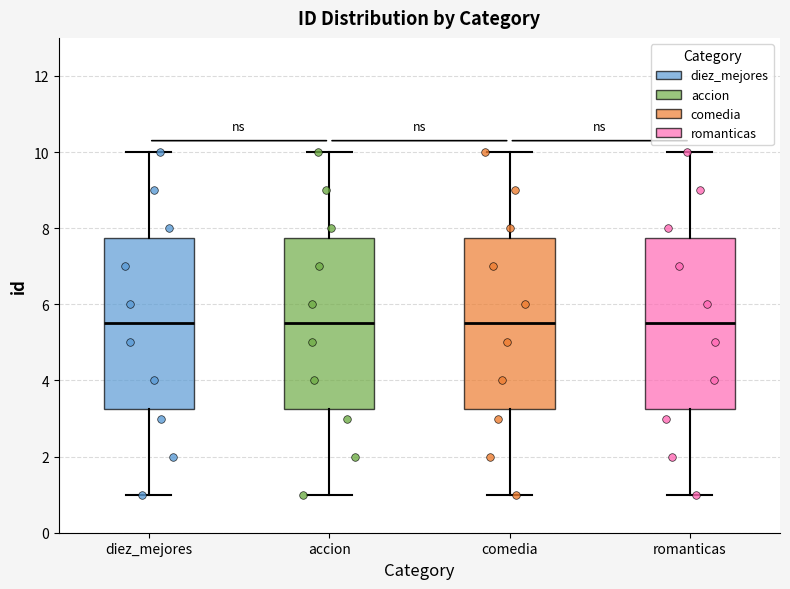

Where does the upper whisker of the box for romanticas end on the y-axis? The values are not printed on the chart, so give them approximately, as read against the axis.

10.0